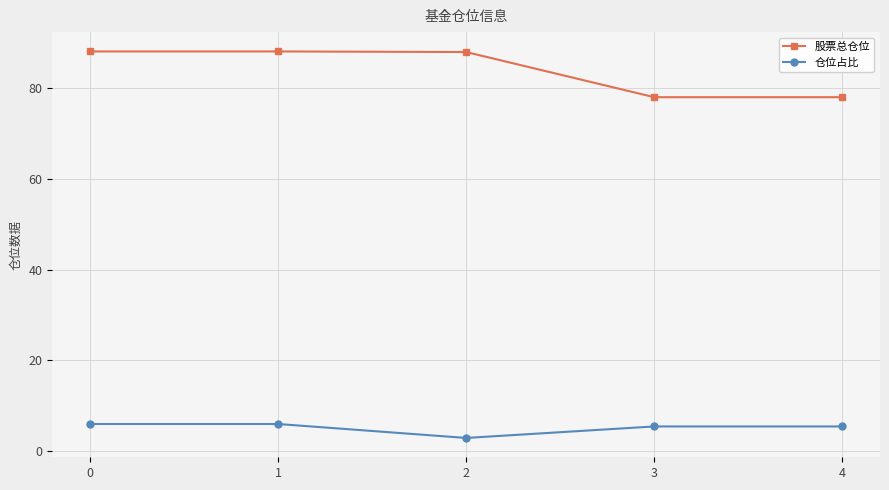

Which series changed the most between 1 and 3?

股票总仓位